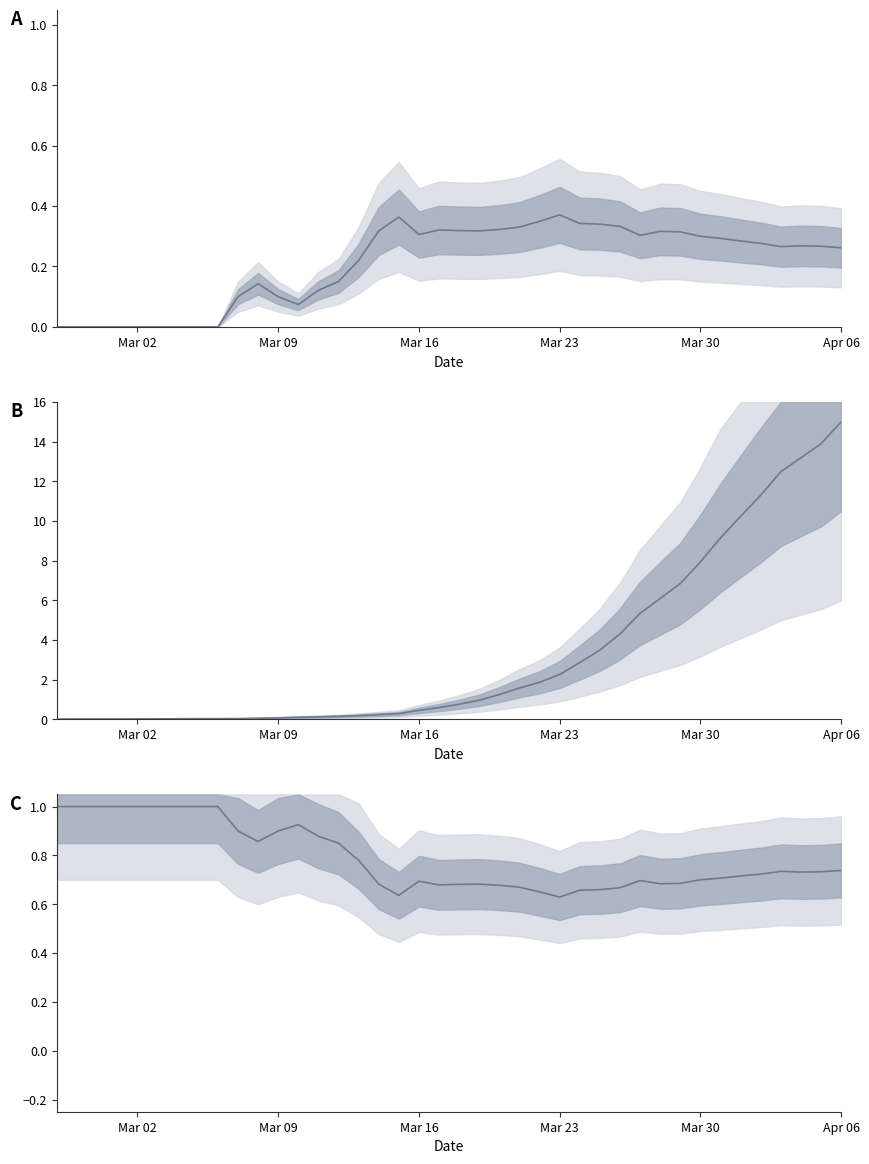

True or false: Series 1 (scaled) and Series 0 / Series 1 intersect in this chart.

True